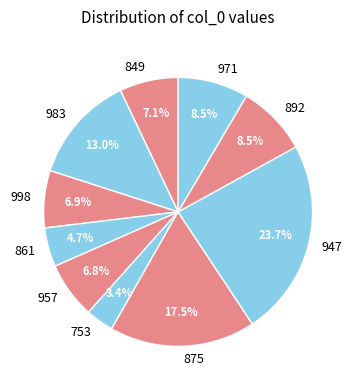

To the nearest percent, what percentage of the pie is 947?

24%